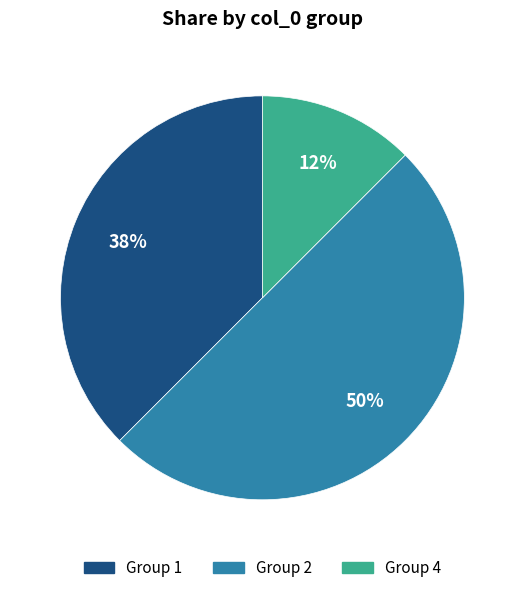

To the nearest percent, what is the average slice percentage?

33%